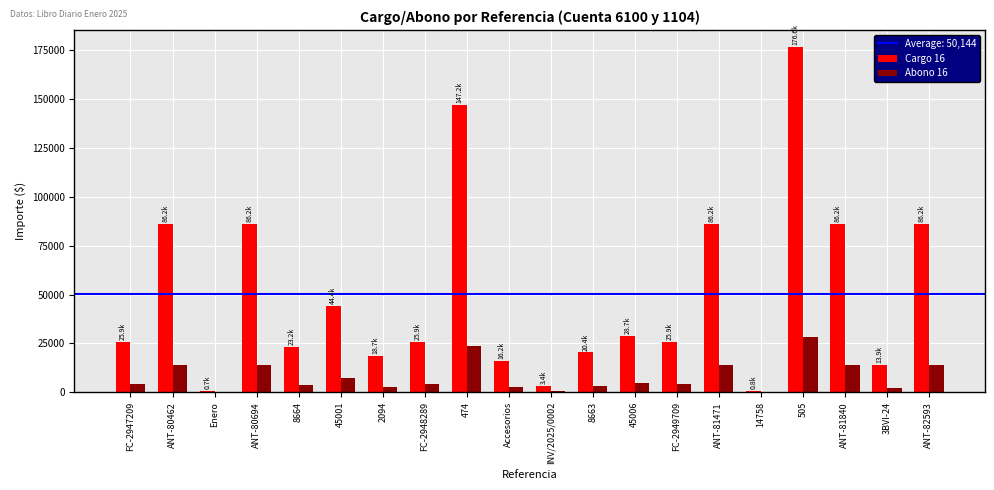

What is the maximum value for Abono 16?

28253.7